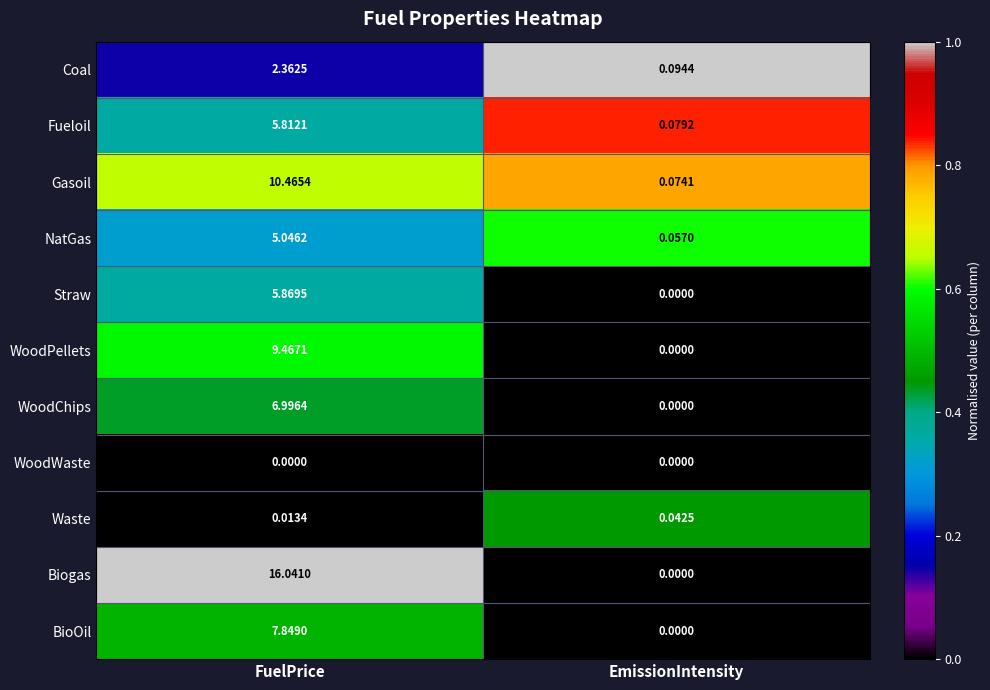

What is the difference between the highest and lowest values at FuelPrice?

16.0